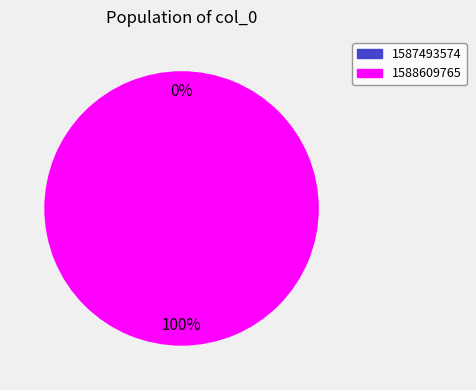

How many slices are in this pie chart?

2